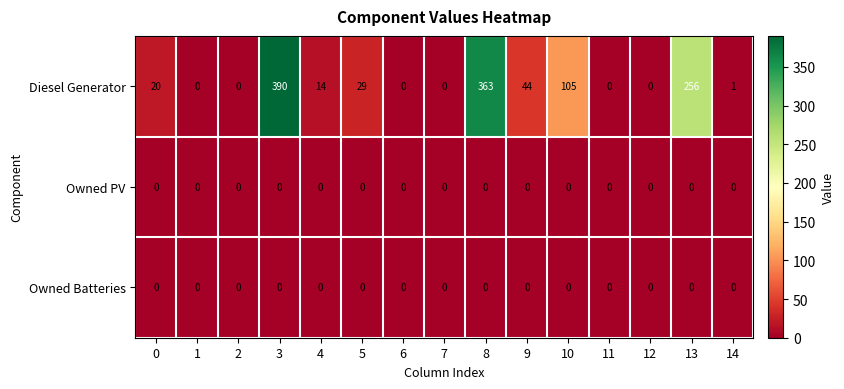

Which series has the largest total across all categories?

Diesel Generator